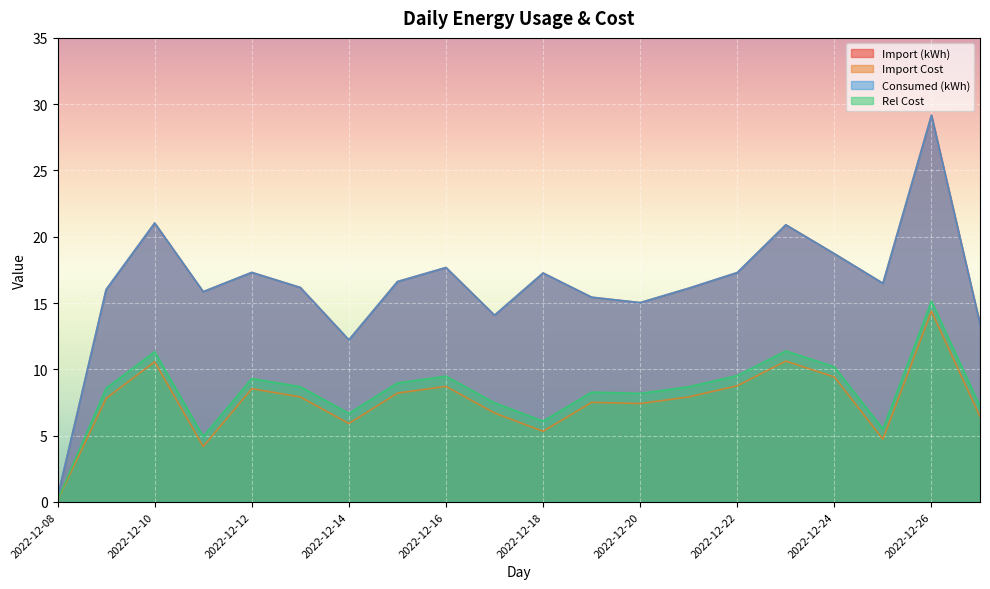

What is the difference between the Consumed (kWh) values at 2022-12-13 and 2022-12-11?

0.3